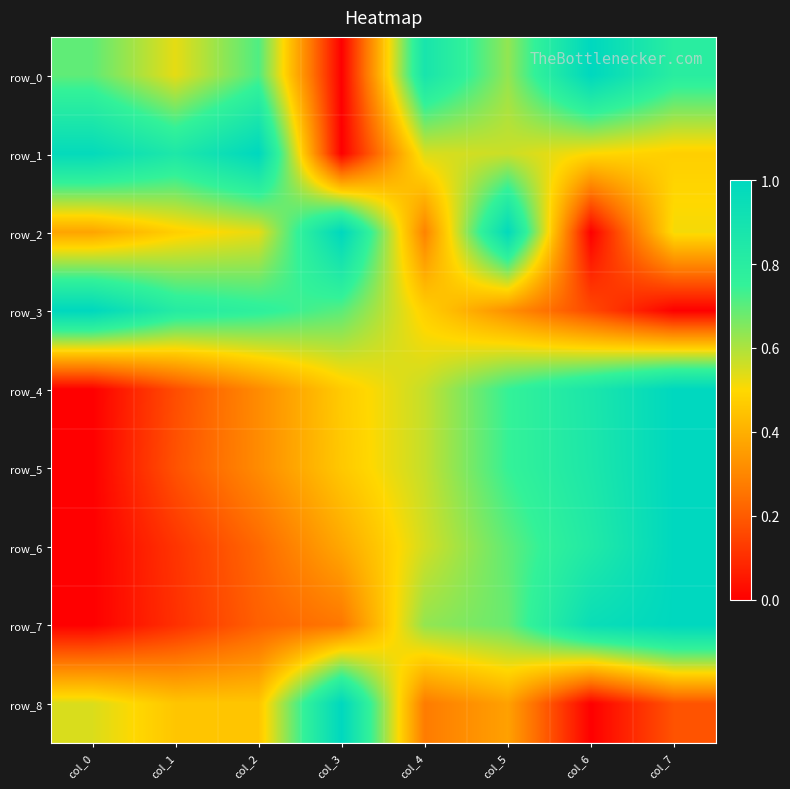

Which category has the highest value in the row_8 series?

col_3